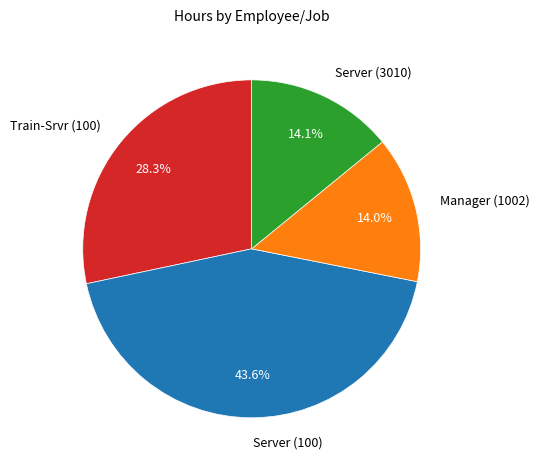

To the nearest percent, what is the combined percentage of Server (3010) and Train-Srvr (100)?

42%